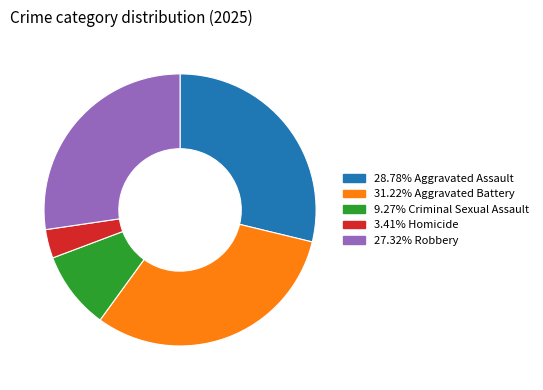

How many segments does this pie chart have?

5